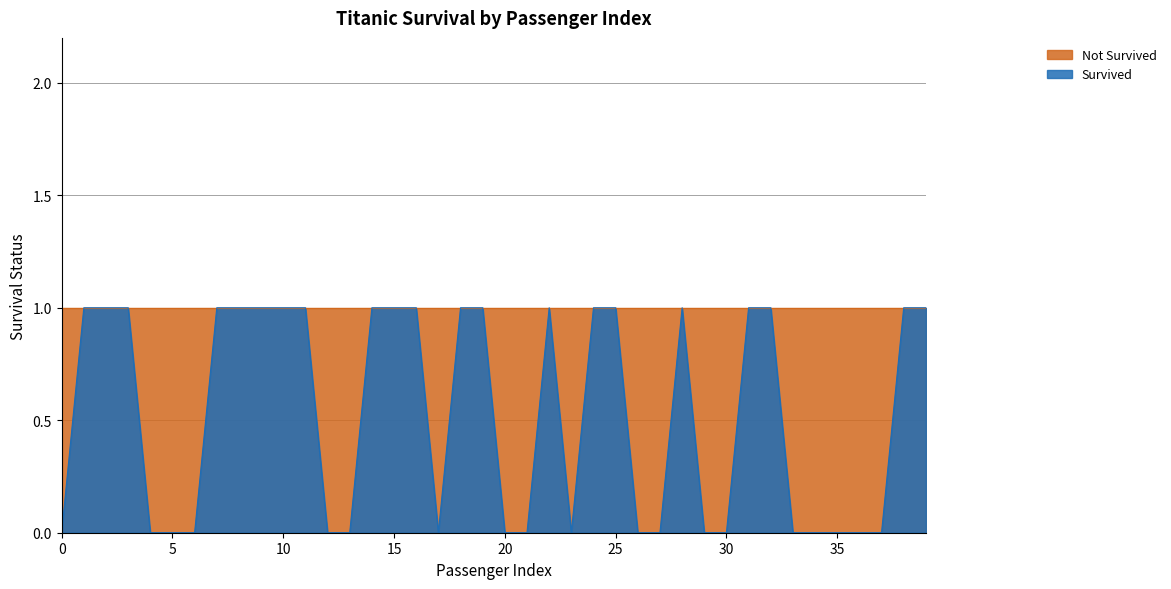

Rank the categories by value from lowest to highest.

0, 4, 5, 6, 12, 13, 17, 20, 21, 23, 26, 27, 29, 30, 33, 34, 35, 36, 37, 1, 2, 3, 7, 8, 9, 10, 11, 14, 15, 16, 18, 19, 22, 24, 25, 28, 31, 32, 38, 39